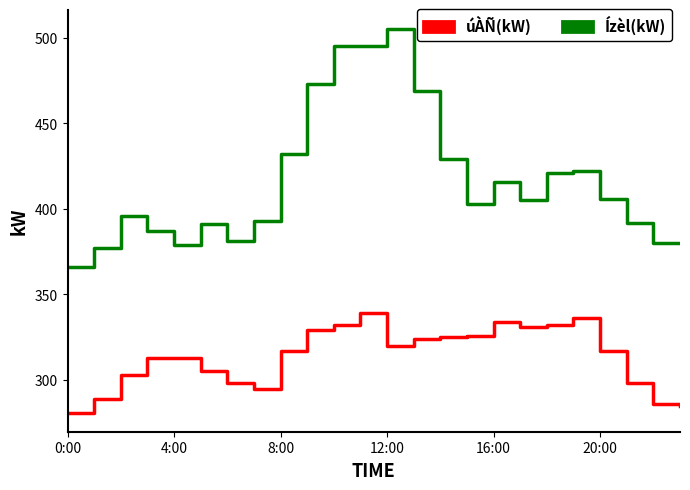

Reading left to right, what are all the values shown in this chart?

úÀÑ(kW): 281	289	303	313	313	305	298	295	317	329	332	339	320	324	325	326	334	331	332	336	317	298	286	285
Ízèl(kW): 366	377	396	387	379	391	381	393	432	473	495	495	505	469	429	403	416	405	421	422	406	392	380	380